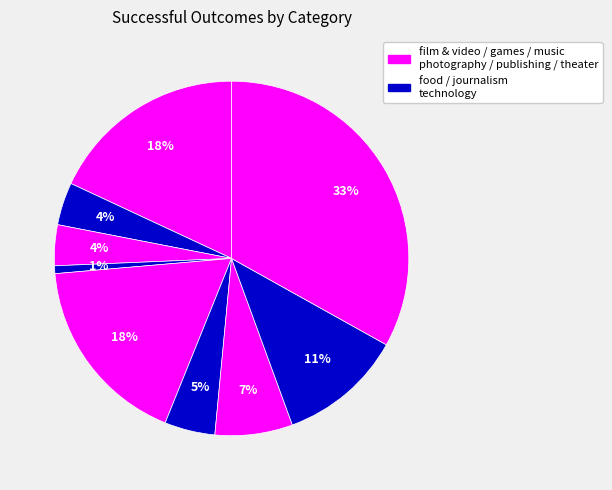

To the nearest percent, what is the difference between the largest and smallest slice percentages?

32%